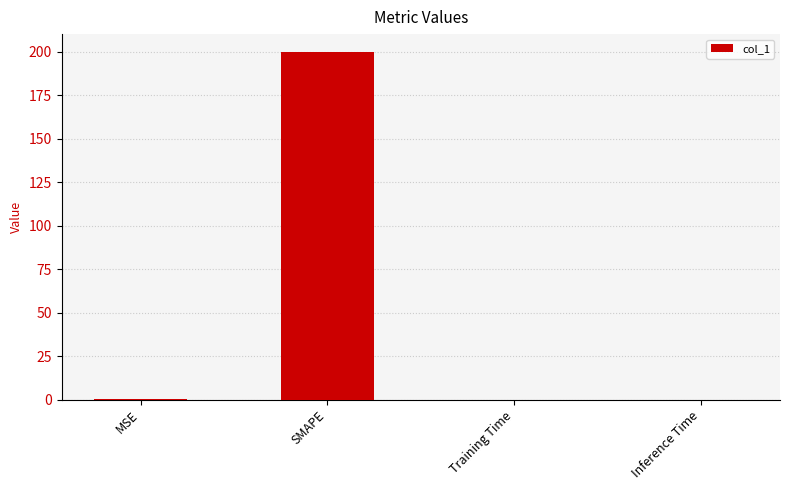

Which has a higher value, SMAPE or MSE?

SMAPE